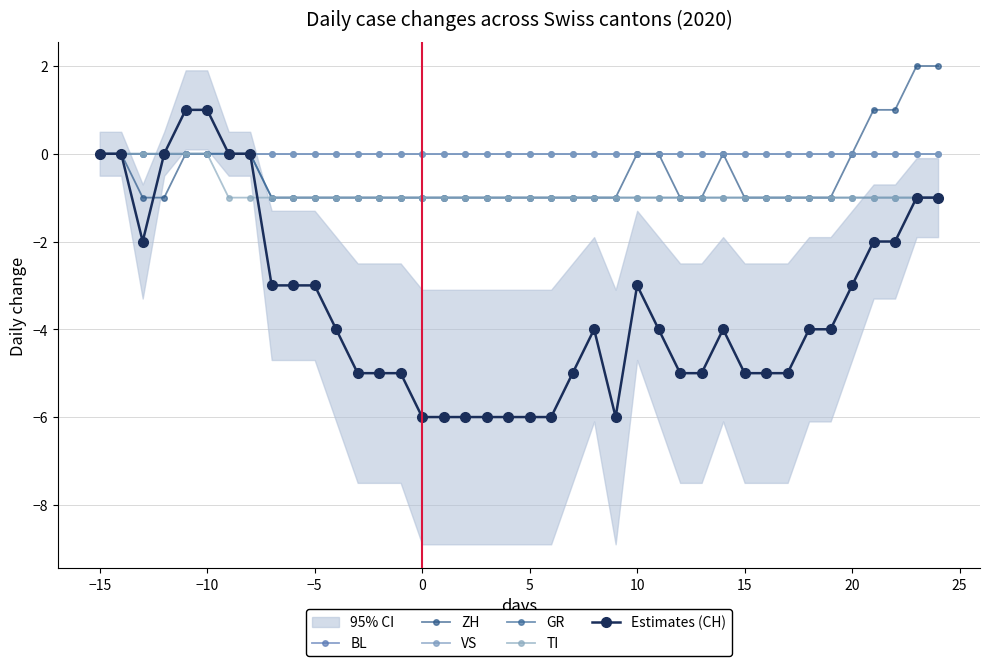

What is the minimum value shown in the chart?

-6